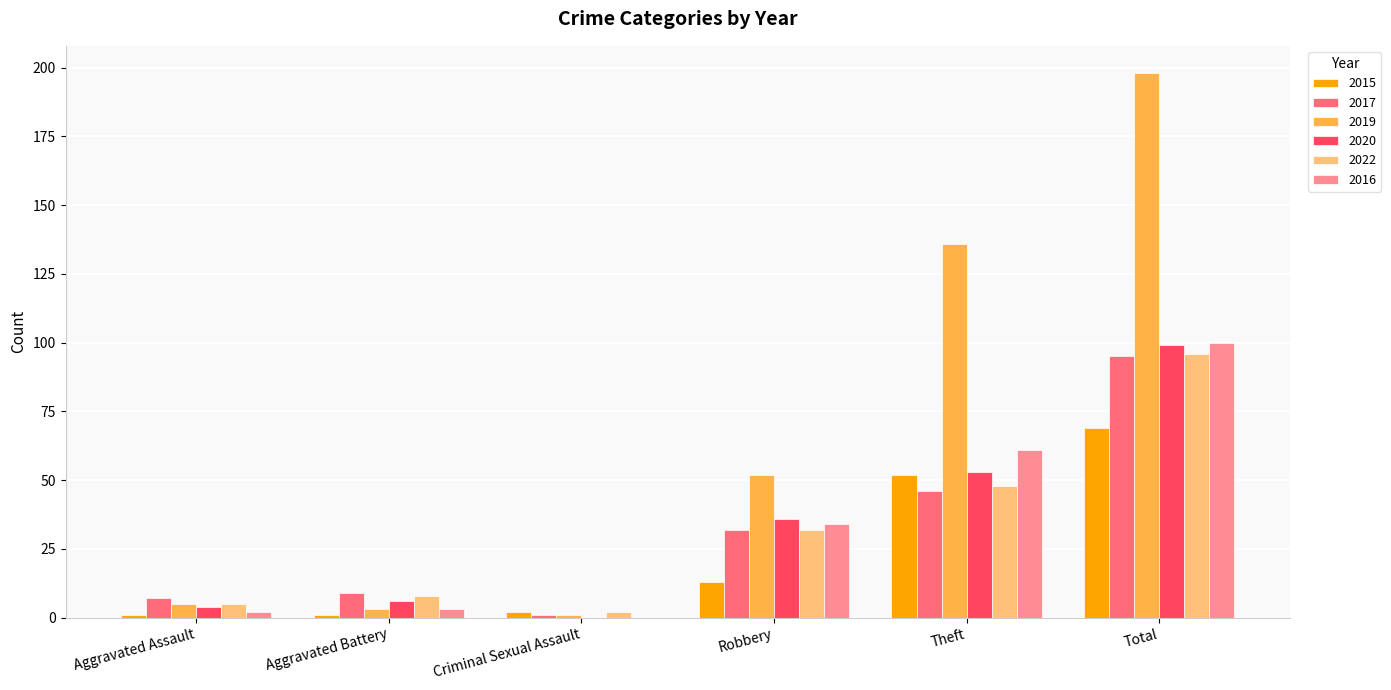

What is the sum of all 2022 values?

191